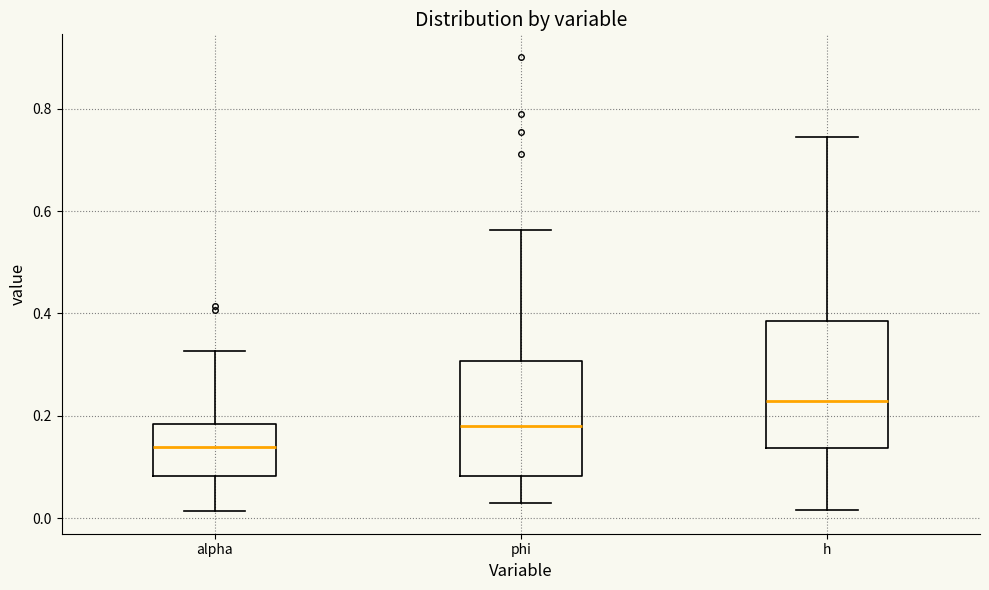

Reading left to right, transcribe this box plot: for each box, give where its median line is, the range the box spans, and where its two whiskers end, as read against the y-axis. The values are not printed on the chart, so give them approximately, as read against the axis.

alpha: median 0.14, box 0.08 to 0.18, whiskers 0.02 to 0.32
phi: median 0.18, box 0.08 to 0.30, whiskers 0.02 to 0.56
h: median 0.22, box 0.14 to 0.38, whiskers 0.02 to 0.74